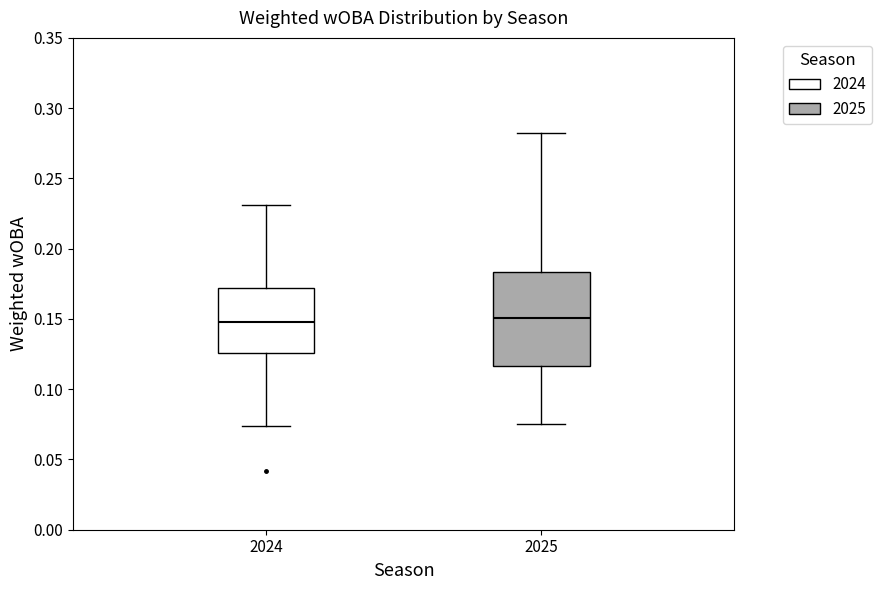

Reading left to right, read every box against the y-axis: the position of its median line, the range the box covers, and the ends of its whiskers. The values are not printed on the chart, so give them approximately, as read against the axis.

2024: median 0.150, box 0.125 to 0.170, whiskers 0.075 to 0.230
2025: median 0.150, box 0.115 to 0.185, whiskers 0.075 to 0.285